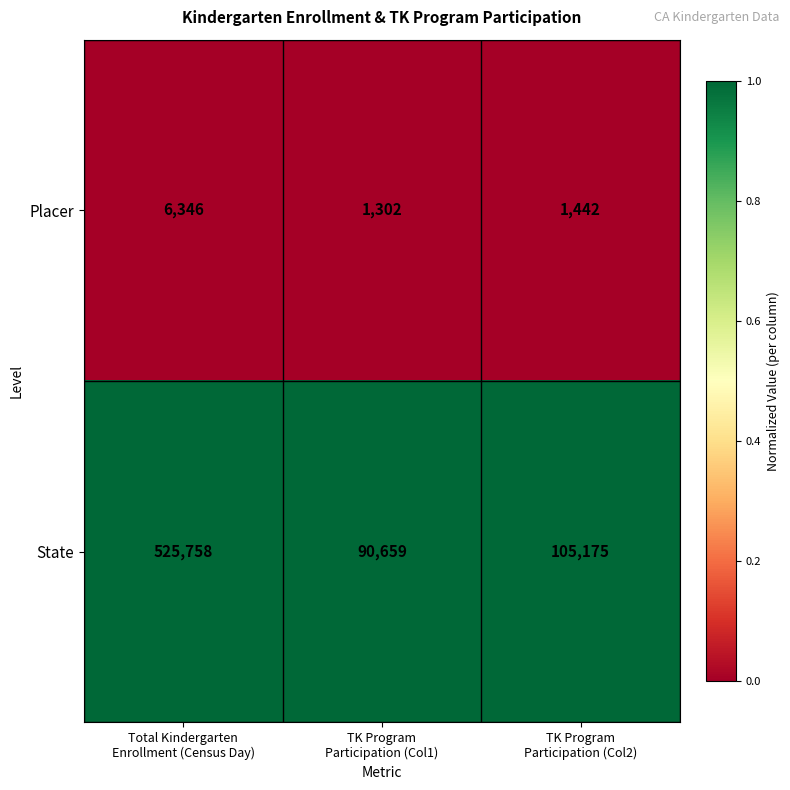

At which category is the sum across all series the highest?

Total Kindergarten
Enrollment (Census Day)